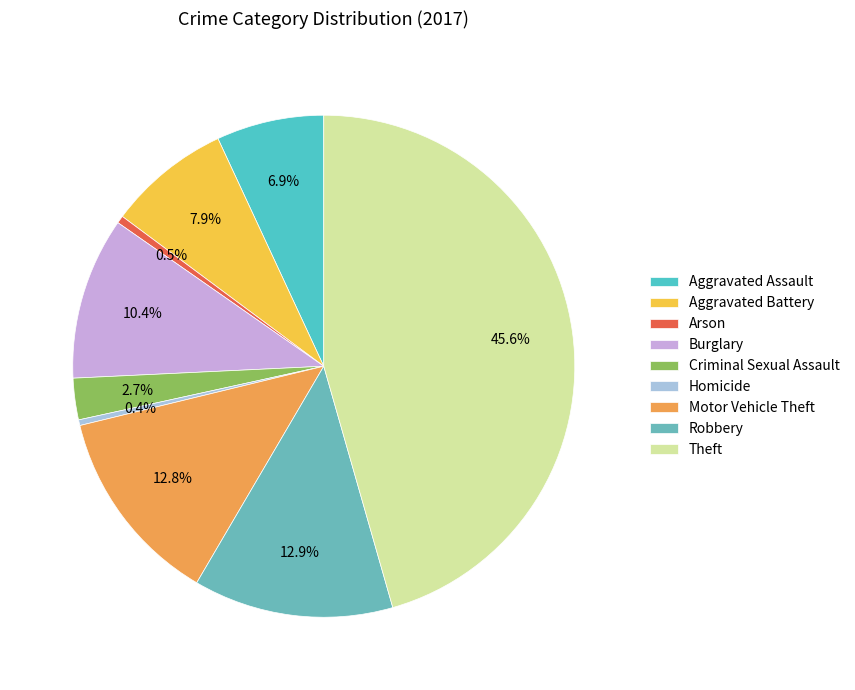

Does any single category account for the majority?

No